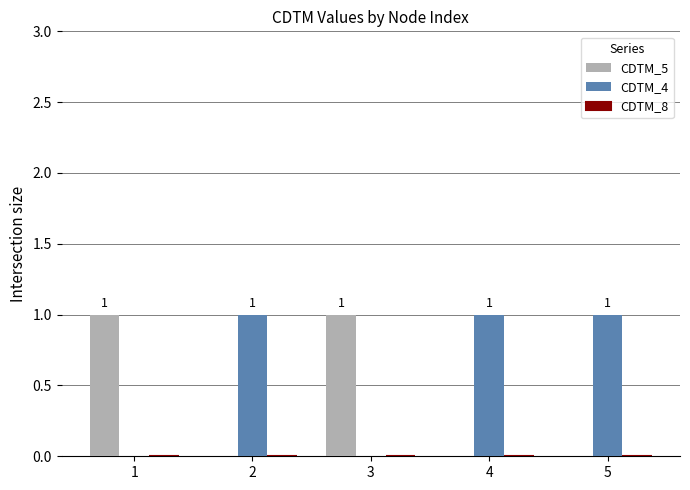

Read the CDTM_4 value at 5.

1